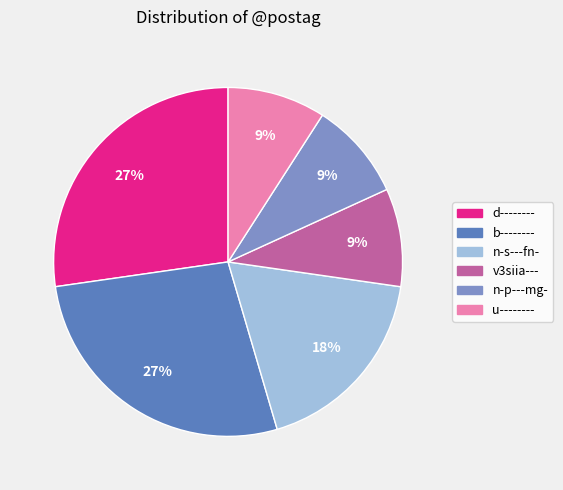

To the nearest percent, what is the difference between the largest and smallest slice percentages?

18%